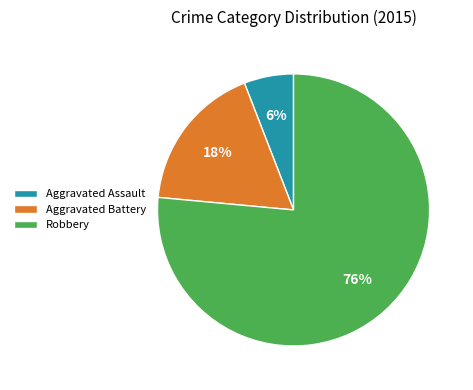

Rank the categories by value from highest to lowest.

Robbery, Aggravated Battery, Aggravated Assault